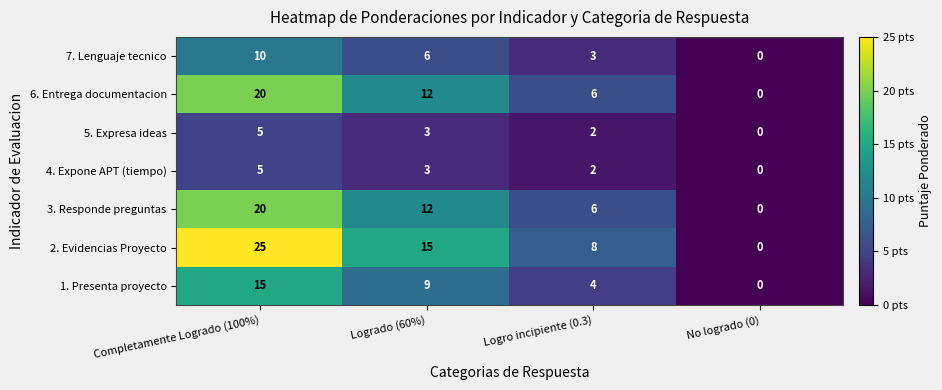

How many data points does each series have?

4